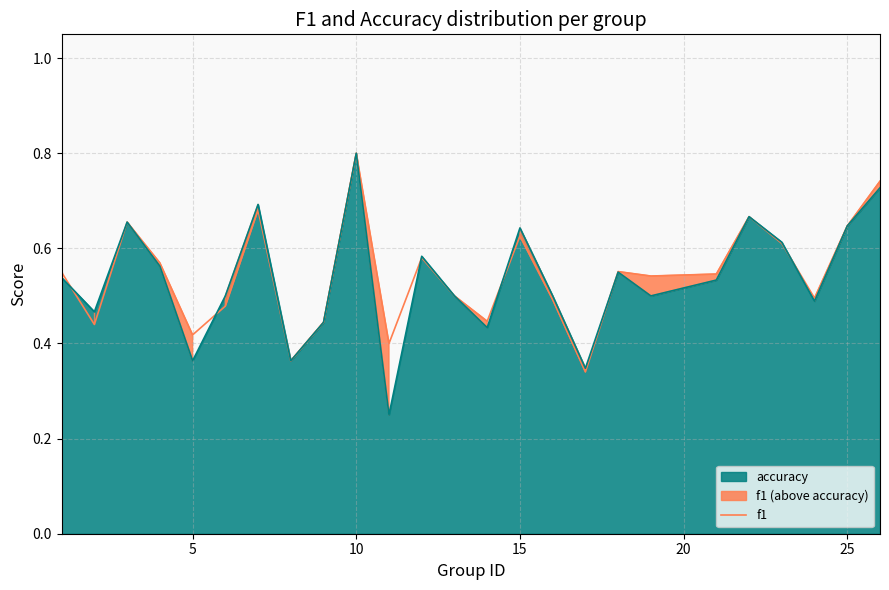

What is the highest value of the accuracy series?

0.8